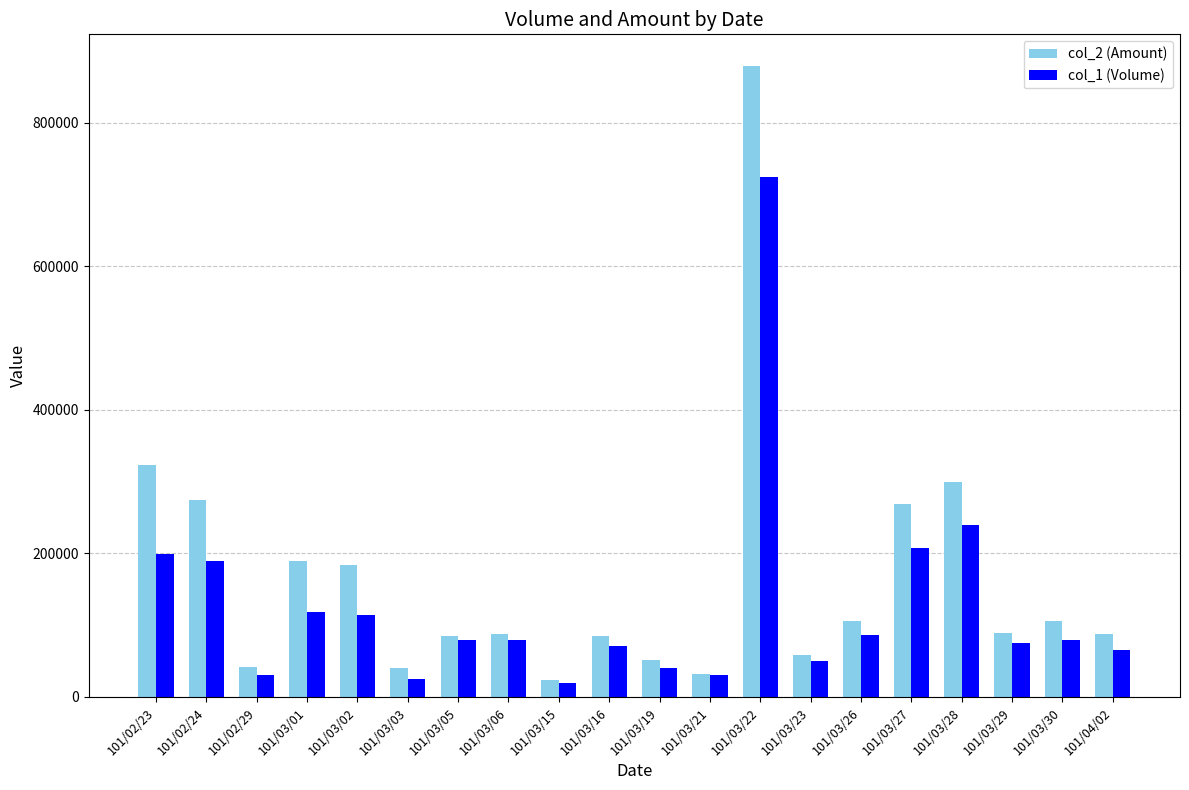

How many categories are shown in the chart?

20